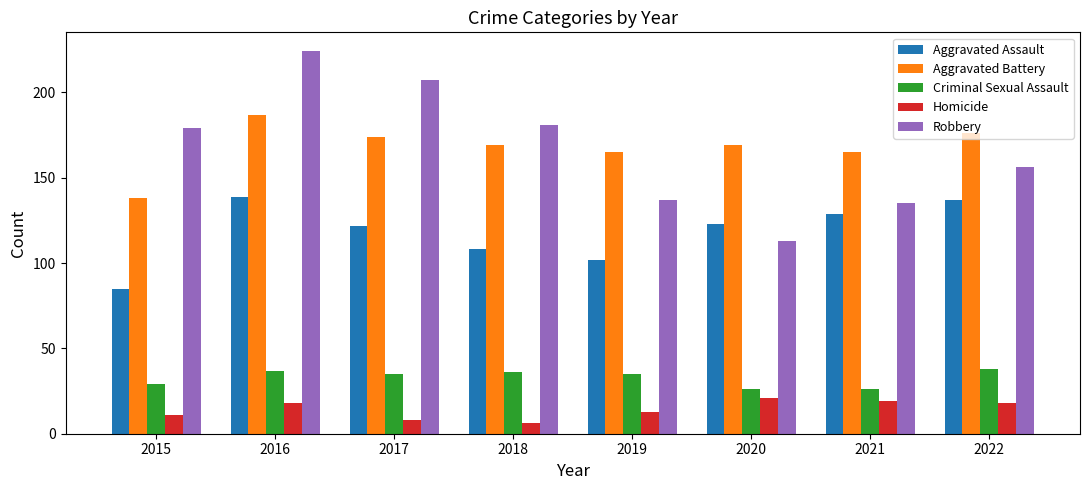

Reading left to right, what are all the values shown in this chart?

Aggravated Assault: 85	139	122	108	102	123	129	137
Aggravated Battery: 138	187	174	169	165	169	165	176
Criminal Sexual Assault: 29	37	35	36	35	26	26	38
Homicide: 11	18	8	6	13	21	19	18
Robbery: 179	224	207	181	137	113	135	156